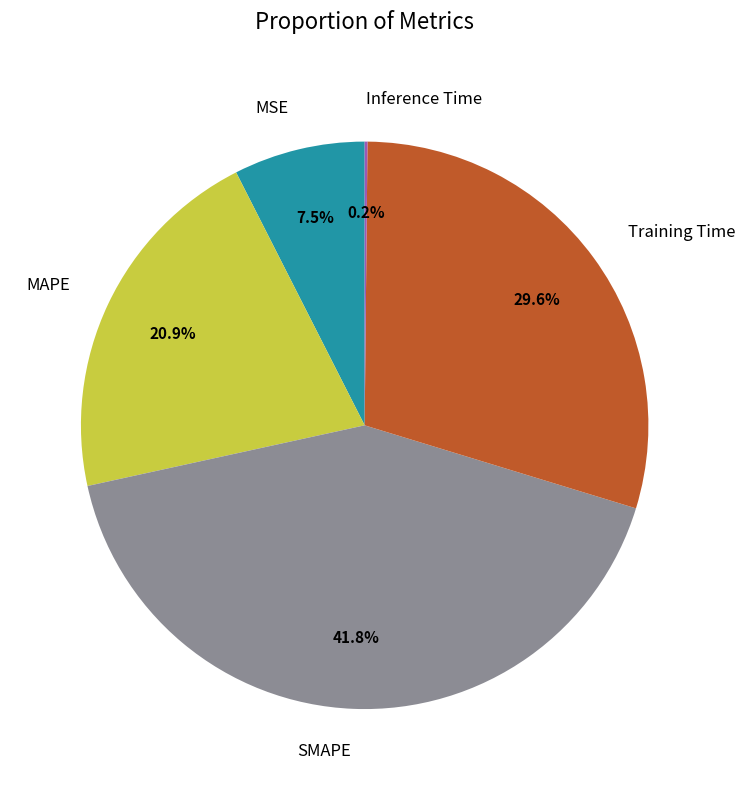

To the nearest percent, what percentage of the pie is SMAPE?

42%